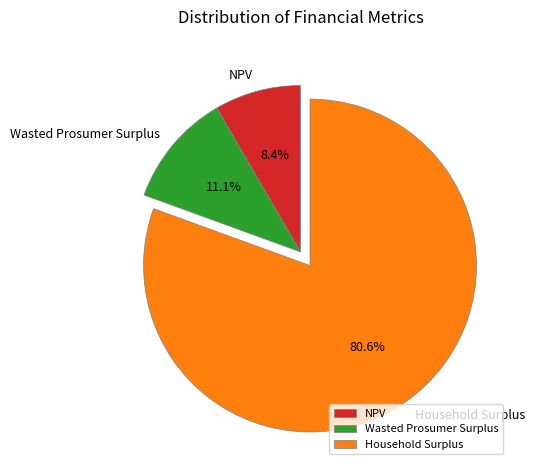

Combined, what portion of the pie is NPV and Household Surplus?

88.9%